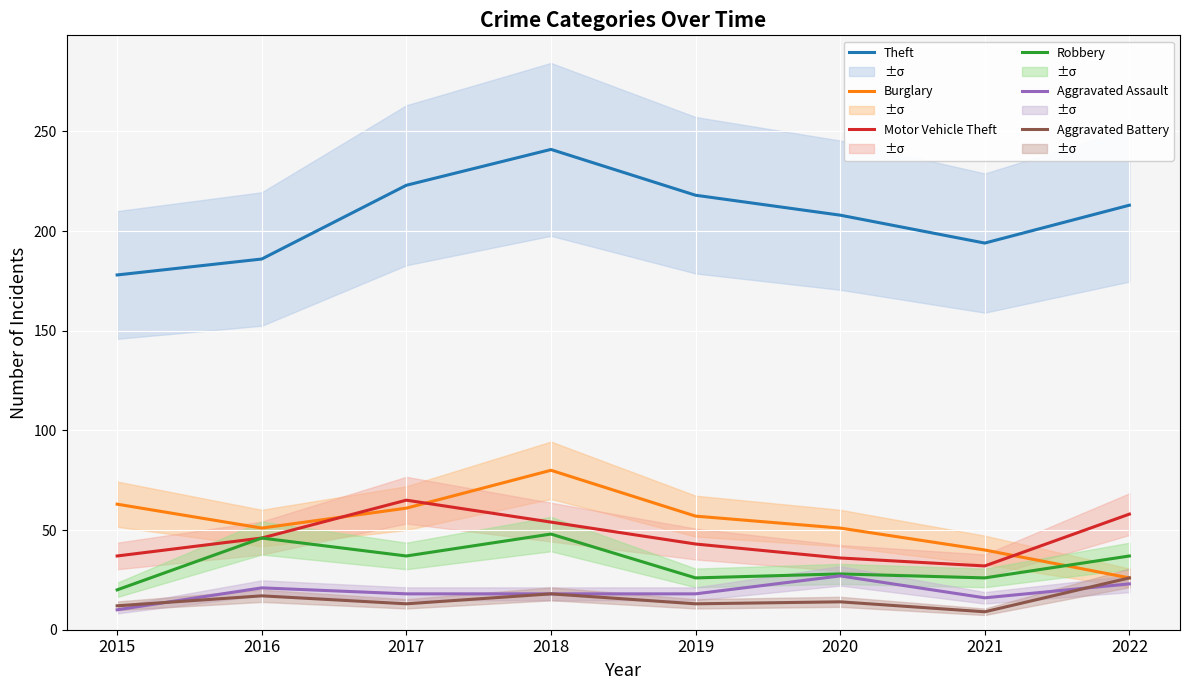

Reading left to right, transcribe all the data shown in this chart.

Theft: 2015=178	2016=186	2017=223	2018=241	2019=218	2020=208	2021=194	2022=213
Burglary: 2015=63	2016=51	2017=61	2018=80	2019=57	2020=51	2021=40	2022=26
Motor Vehicle Theft: 2015=37	2016=46	2017=65	2018=54	2019=43	2020=36	2021=32	2022=58
Robbery: 2015=20	2016=46	2017=37	2018=48	2019=26	2020=28	2021=26	2022=37
Aggravated Assault: 2015=10	2016=21	2017=18	2018=18	2019=18	2020=27	2021=16	2022=23
Aggravated Battery: 2015=12	2016=17	2017=13	2018=18	2019=13	2020=14	2021=9	2022=26